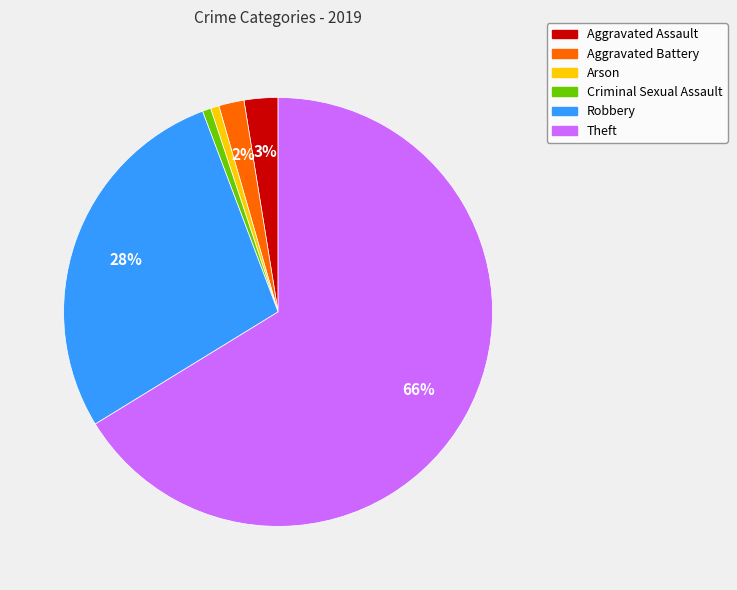

How many segments does this pie chart have?

6